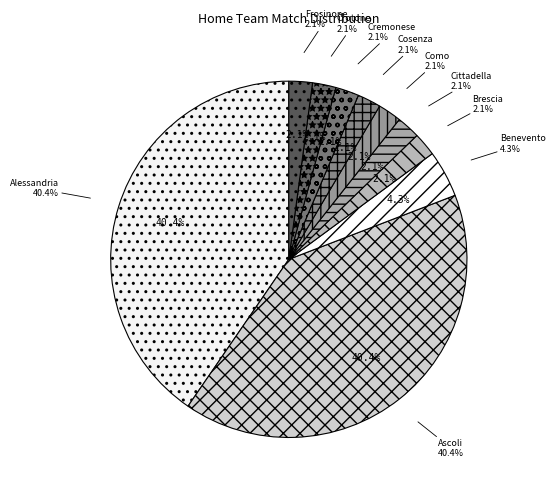

To the nearest percent, what is the difference between the Ascoli and Brescia slice percentages?

38%